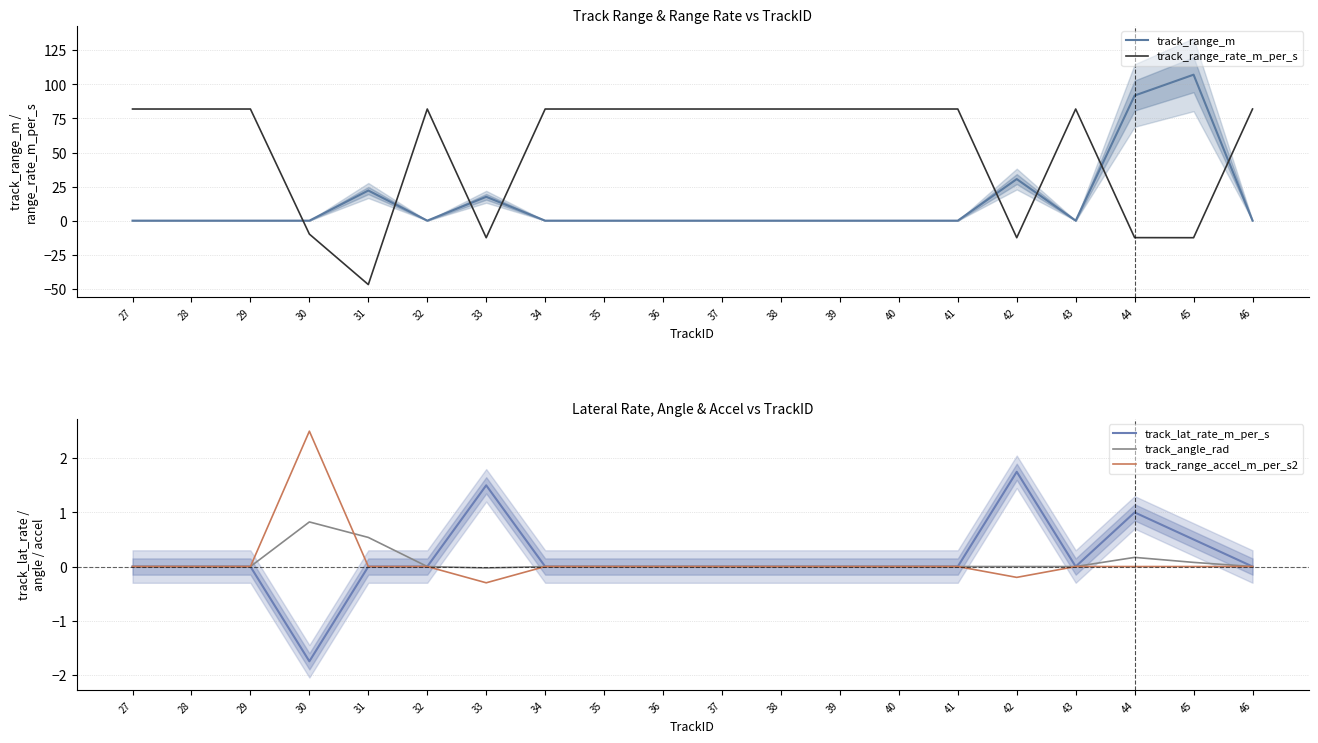

Reading left to right, extract all data points from this chart.

track_range_m: 0.0	0.0	0.0	0.0	22.1	0.0	17.5	0.0	0.0	0.0	0.0	0.0	0.0	0.0	0.0	30.5	0.0	91.8	107.1	0.0
track_range_rate_m_per_s: 81.9	81.9	81.9	-9.9	-46.9	81.9	-12.5	81.9	81.9	81.9	81.9	81.9	81.9	81.9	81.9	-12.5	81.9	-12.5	-12.5	81.9
track_lat_rate_m_per_s: 0.0	0.0	0.0	-1.8	0.0	0.0	1.5	0.0	0.0	0.0	0.0	0.0	0.0	0.0	0.0	1.8	0.0	1.0	0.5	0.0
track_angle_rad: -0.0	-0.0	-0.0	0.8	0.5	-0.0	-0.0	-0.0	-0.0	-0.0	-0.0	-0.0	-0.0	-0.0	-0.0	-0.0	-0.0	0.2	0.1	-0.0
track_range_accel_m_per_s2: 0.0	0.0	0.0	2.5	0.0	0.0	-0.3	0.0	0.0	0.0	0.0	0.0	0.0	0.0	0.0	-0.2	0.0	0.0	0.0	0.0